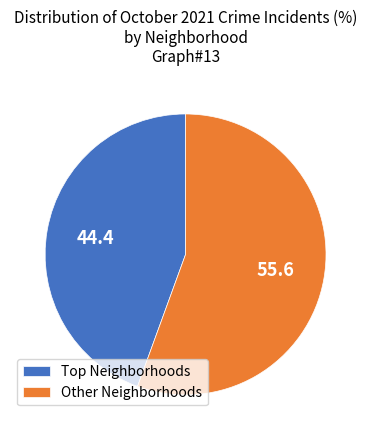

Rank the categories by value from highest to lowest.

Other Neighborhoods, Top Neighborhoods